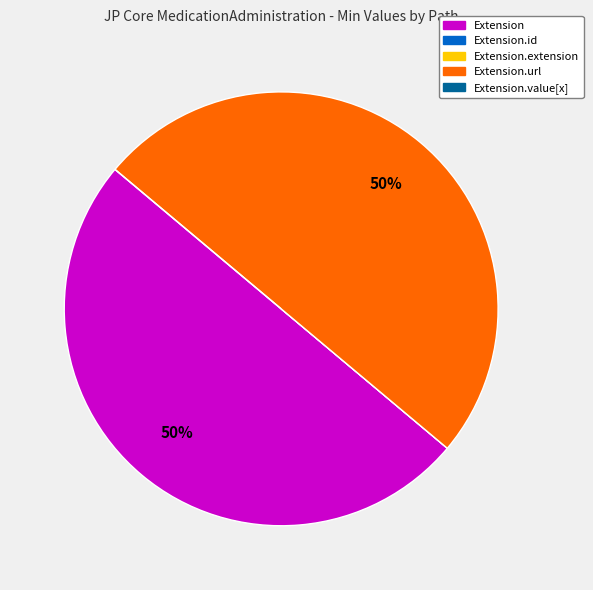

To the nearest percent, what is the average slice percentage?

20%